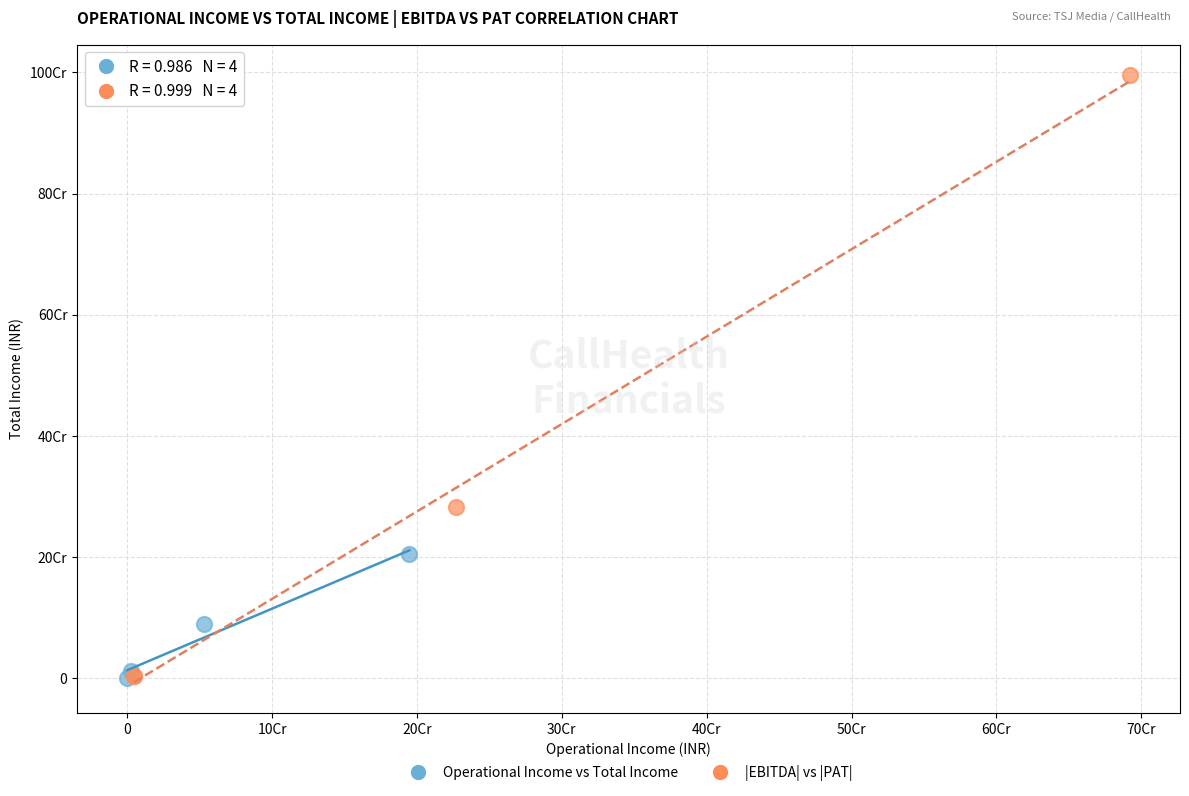

What are all the series names shown in the legend?

Operational Income vs Total Income, |EBITDA| vs |PAT|